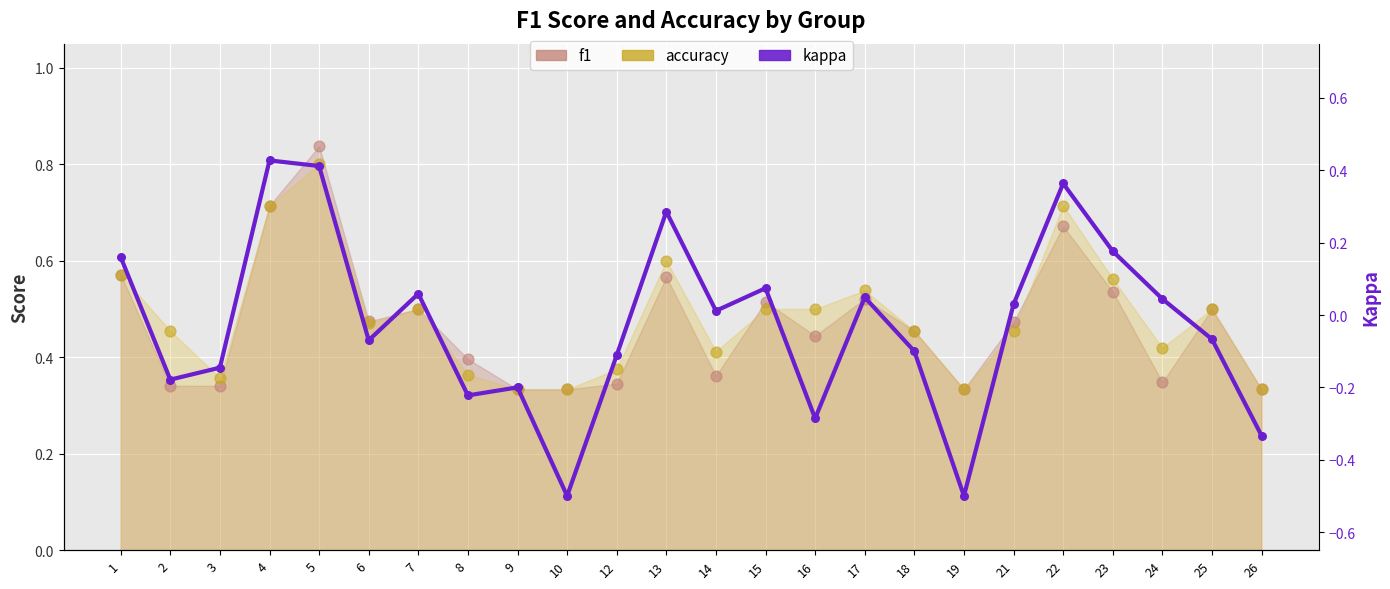

Which has a higher value, 5 or 7?

5